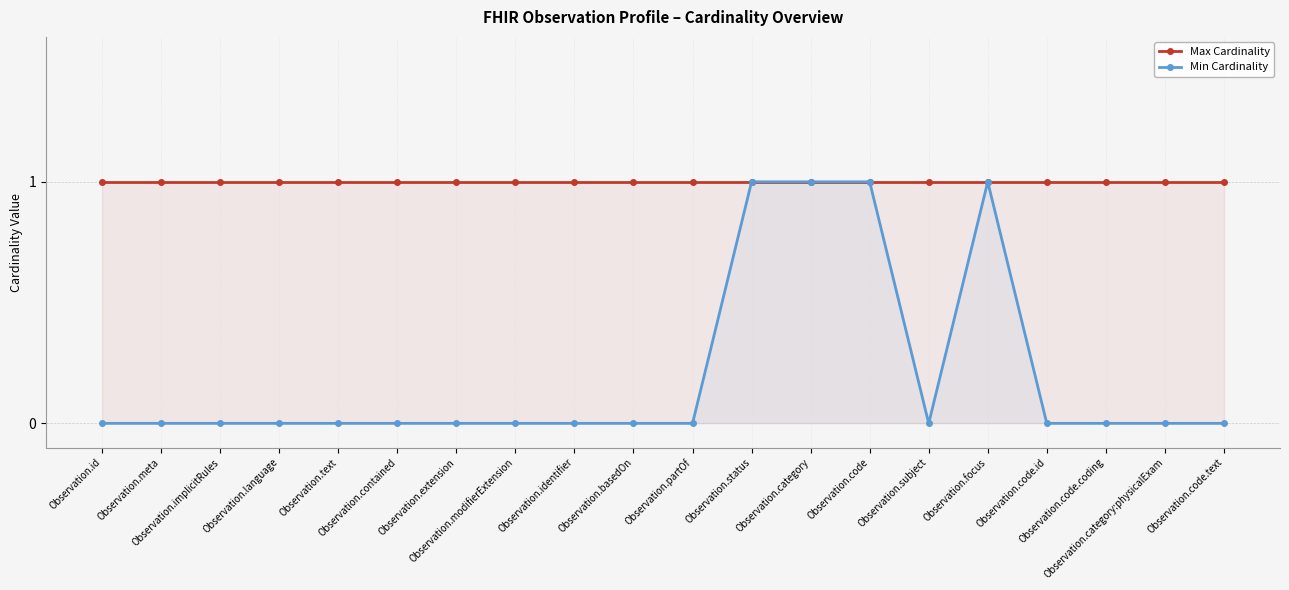

At how many categories does at least one series exceed 0?

20